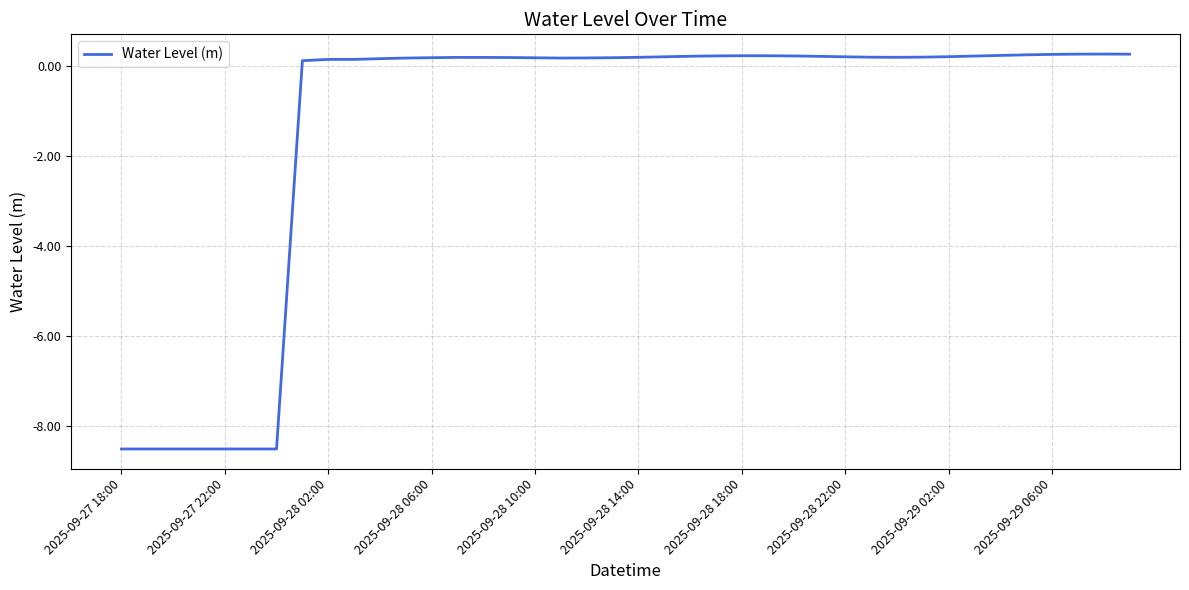

What is the minimum value shown in the chart?

-8.5